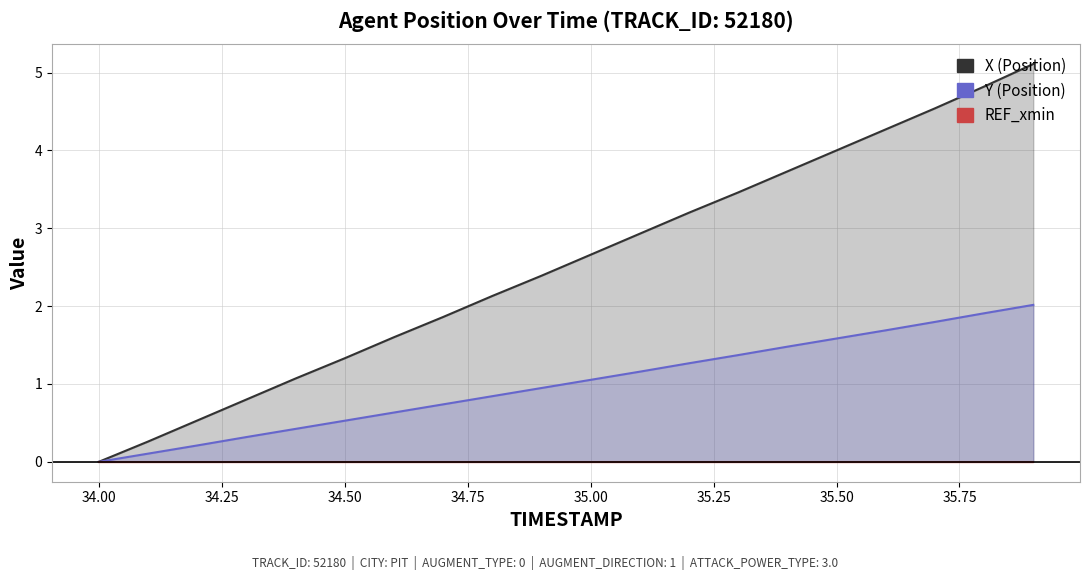

Reading left to right, extract all data points from this chart.

X: -0.0	0.3	0.5	0.8	1.1	1.3	1.6	1.9	2.1	2.4	2.7	2.9	3.2	3.5	3.7	4.0	4.3	4.5	4.8	5.1
Y: 0.0	0.1	0.2	0.3	0.4	0.5	0.6	0.7	0.8	0.9	1.1	1.2	1.3	1.4	1.5	1.6	1.7	1.8	1.9	2.0
REF_xmin: 0.0	0.0	0.0	0.0	0.0	0.0	0.0	0.0	0.0	0.0	0.0	0.0	0.0	0.0	0.0	0.0	0.0	0.0	0.0	0.0